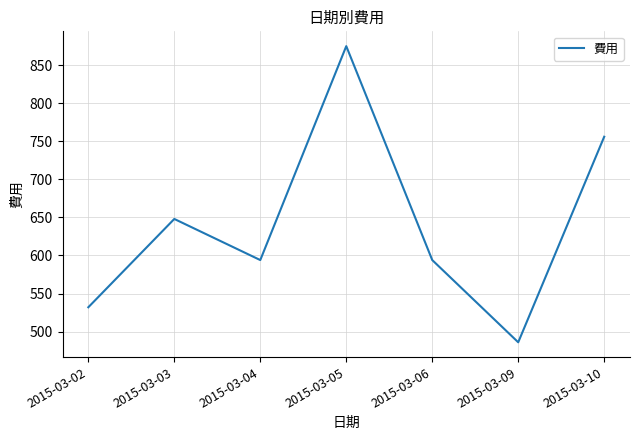

The chart shows a value of 756 at 2015-03-10. True or false?

True